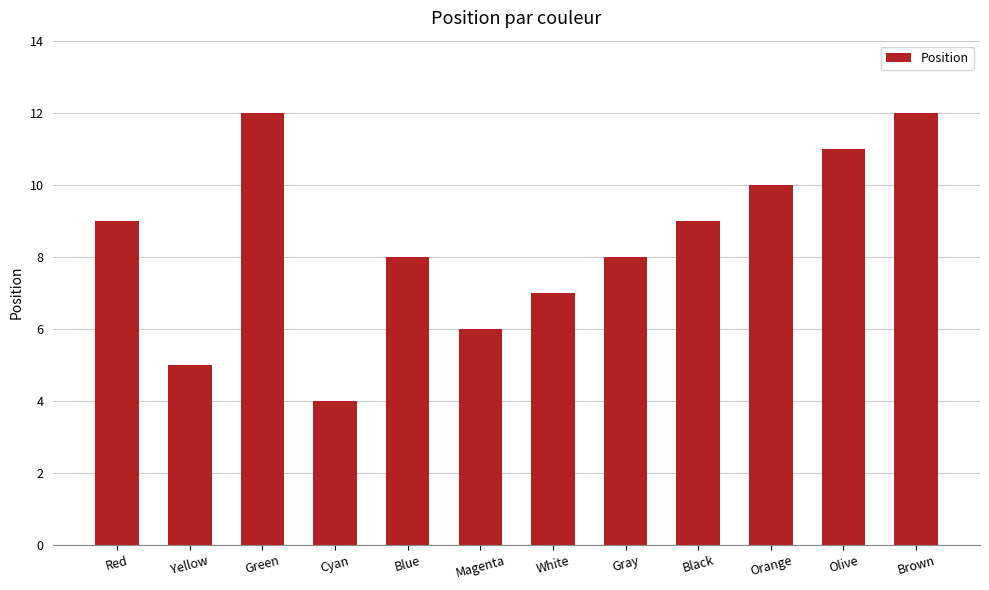

Reading left to right, extract all data points from this chart.

Red=9	Yellow=5	Green=12	Cyan=4	Blue=8	Magenta=6	White=7	Gray=8	Black=9	Orange=10	Olive=11	Brown=12